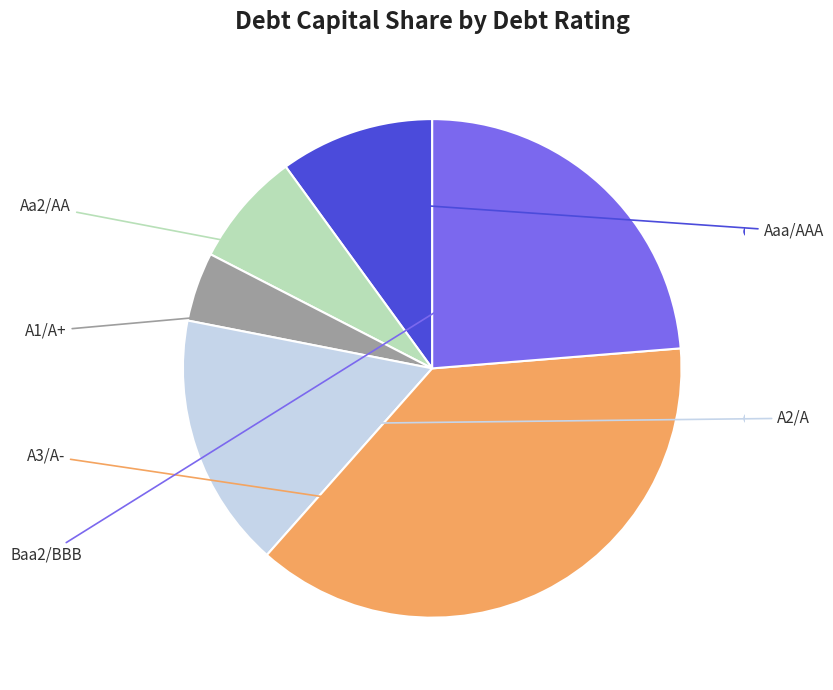

Is there a majority slice in this chart?

No